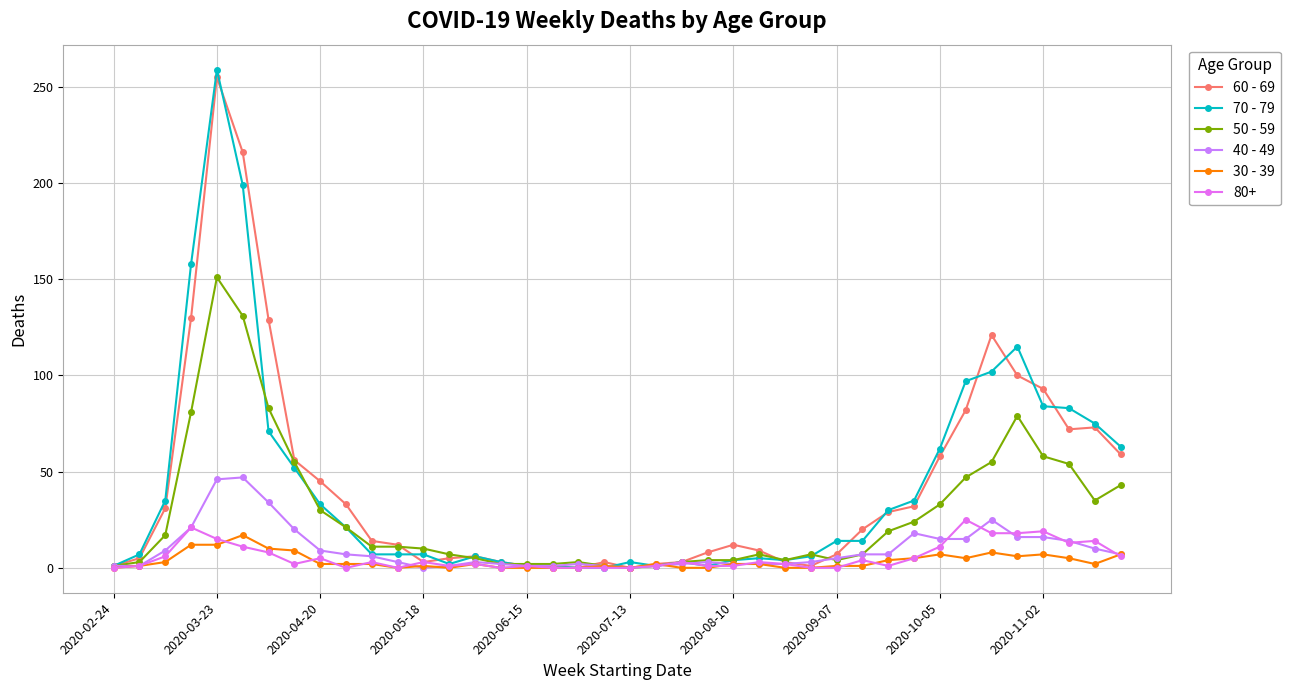

How many categories are shown in the chart?

40